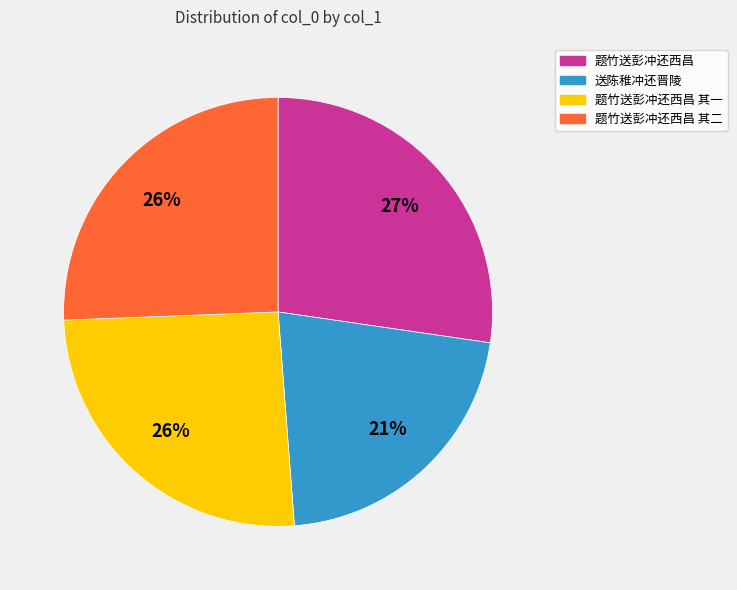

To the nearest percent, what is the average slice percentage?

25%